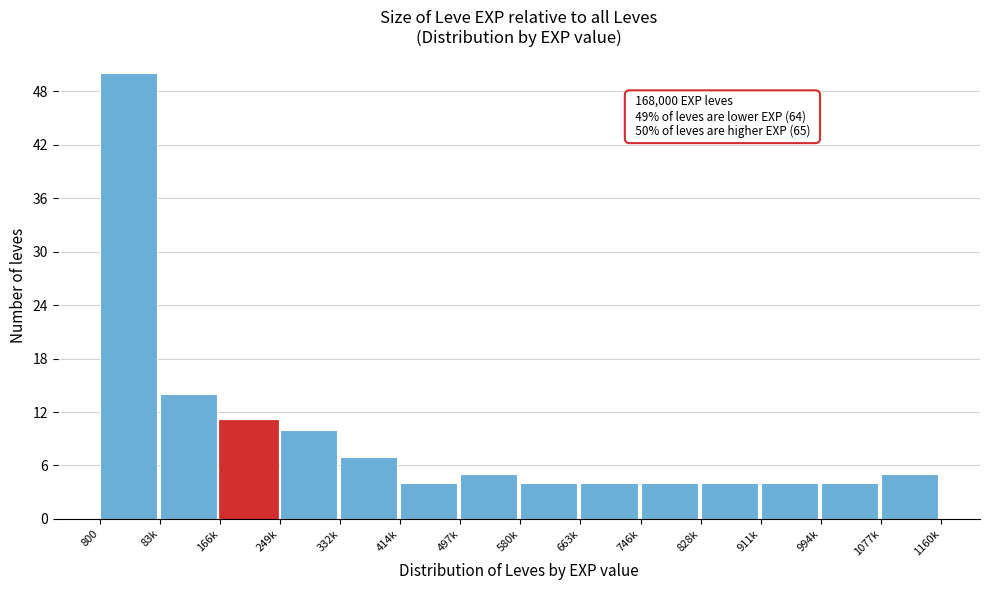

Reading left to right, what are all the values shown in this chart?

800=50	83k=14	166k=11	249k=10	332k=7	414k=4	497k=5	580k=4	663k=4	746k=4	828k=4	911k=4	994k=4	1077k=5